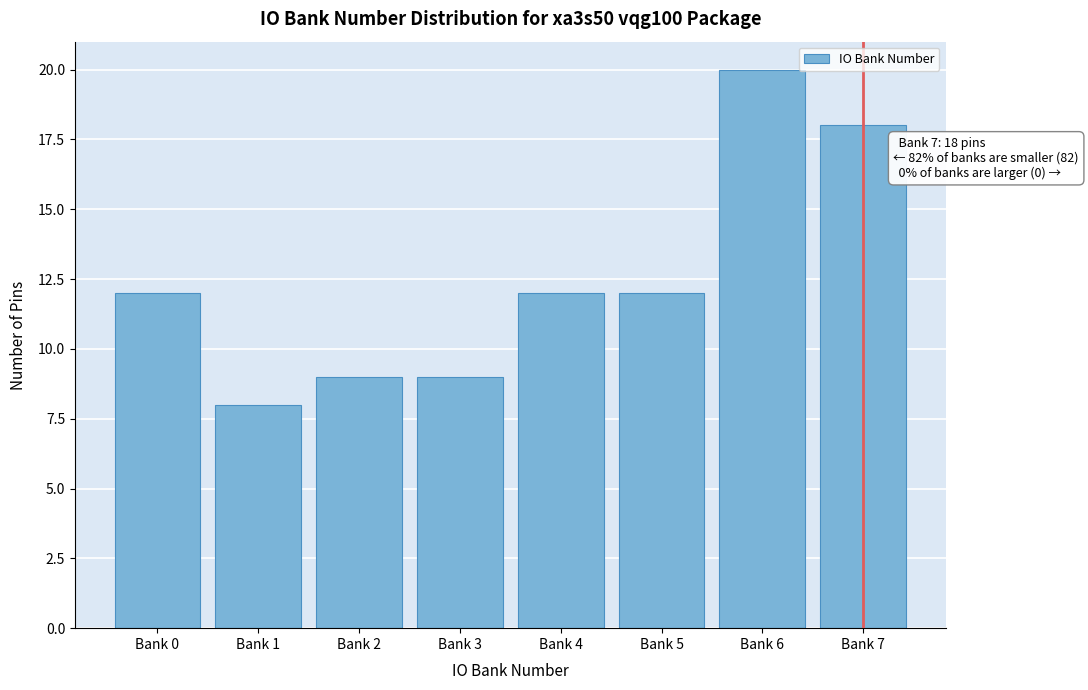

Reading left to right, transcribe all the data shown in this chart.

12	8	9	9	12	12	20	18